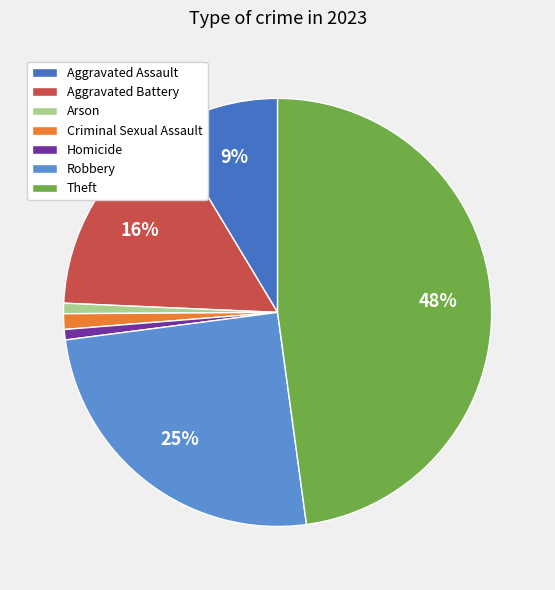

To the nearest percent, what is the combined percentage of Criminal Sexual Assault and Homicide?

2%